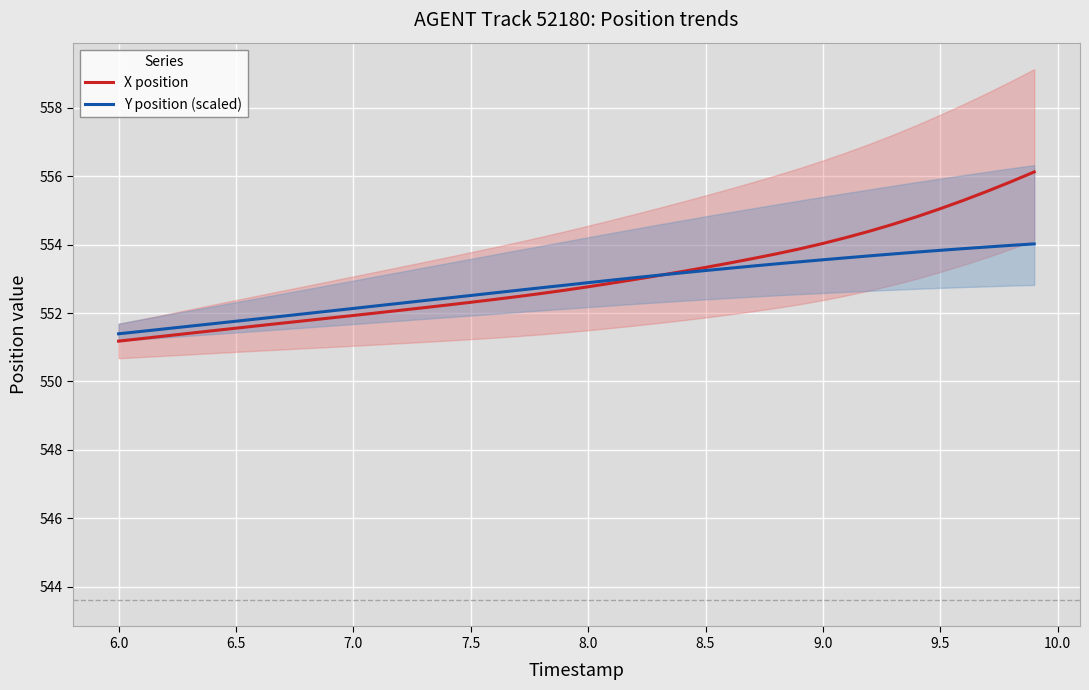

Reading left to right, list all the values displayed in this chart.

X position: 551.2	551.3	551.3	551.4	551.5	551.6	551.6	551.7	551.8	551.9	551.9	552.0	552.1	552.2	552.2	552.3	552.4	552.5	552.6	552.7	552.8	552.9	553.0	553.1	553.2	553.3	553.5	553.6	553.7	553.9	554.0	554.2	554.4	554.6	554.8	555.0	555.3	555.6	555.8	556.1
Y position (scaled): 551.4	551.5	551.5	551.6	551.7	551.8	551.8	551.9	552.0	552.1	552.1	552.2	552.3	552.4	552.4	552.5	552.6	552.7	552.7	552.8	552.9	553.0	553.0	553.1	553.2	553.2	553.3	553.4	553.4	553.5	553.6	553.6	553.7	553.7	553.8	553.8	553.9	553.9	554.0	554.0